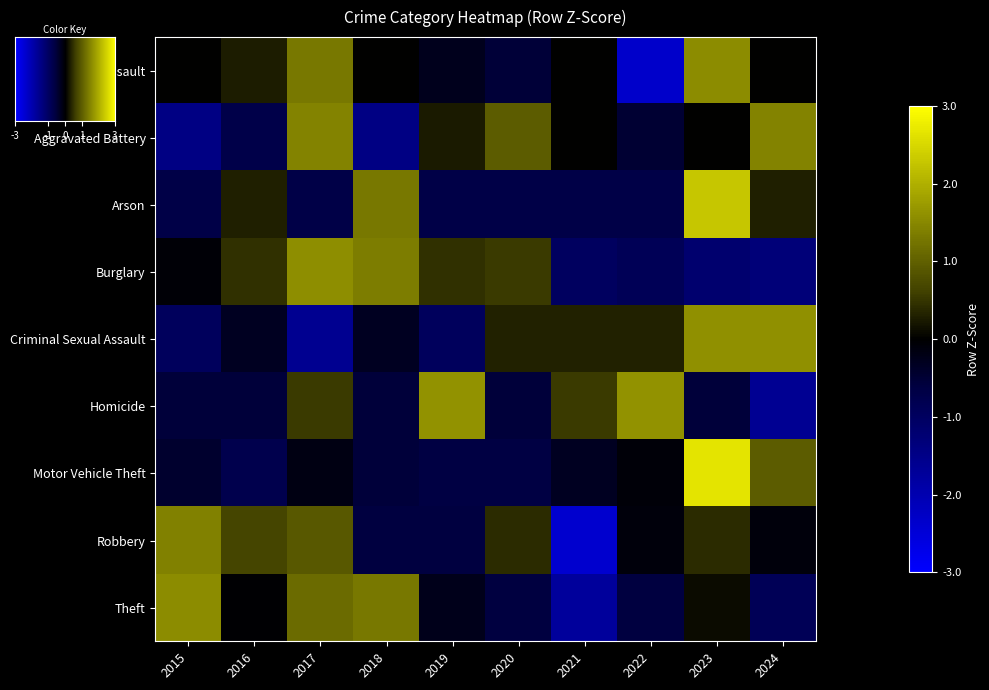

The Aggravated Battery series shows 0.5 at 2017. True or false?

False